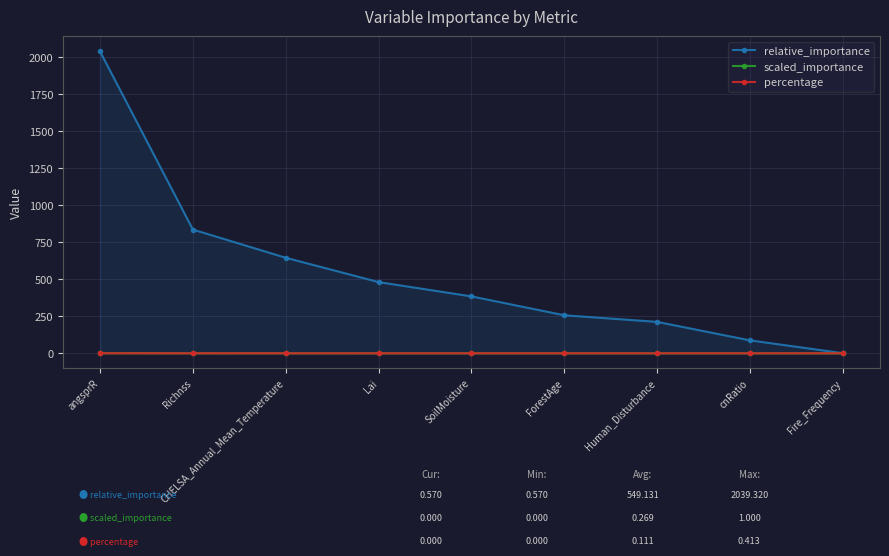

What is the label of the 1st point from the left?

angsprR